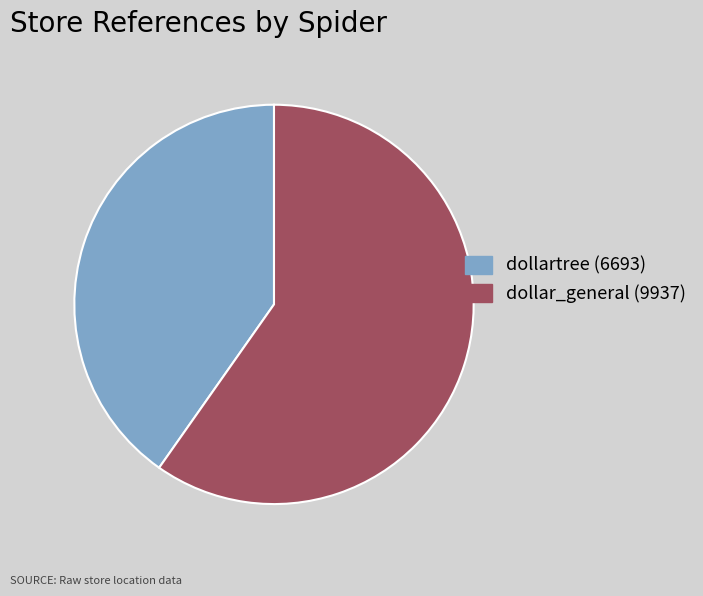

The dollar_general slice represents 60% of the pie. True or false?

True